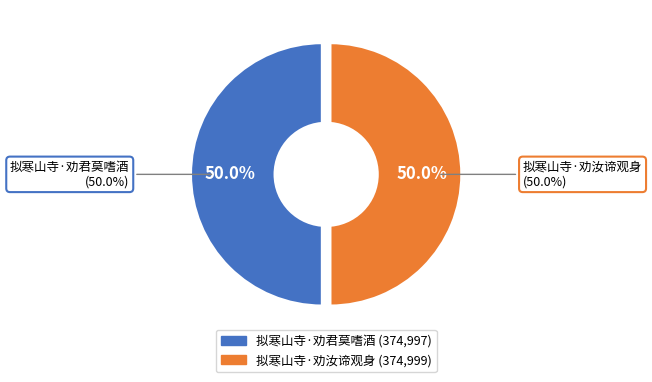

To the nearest percent, what is the combined percentage of 拟寒山寺·劝君莫嗜酒 and 拟寒山寺·劝汝谛观身?

100%